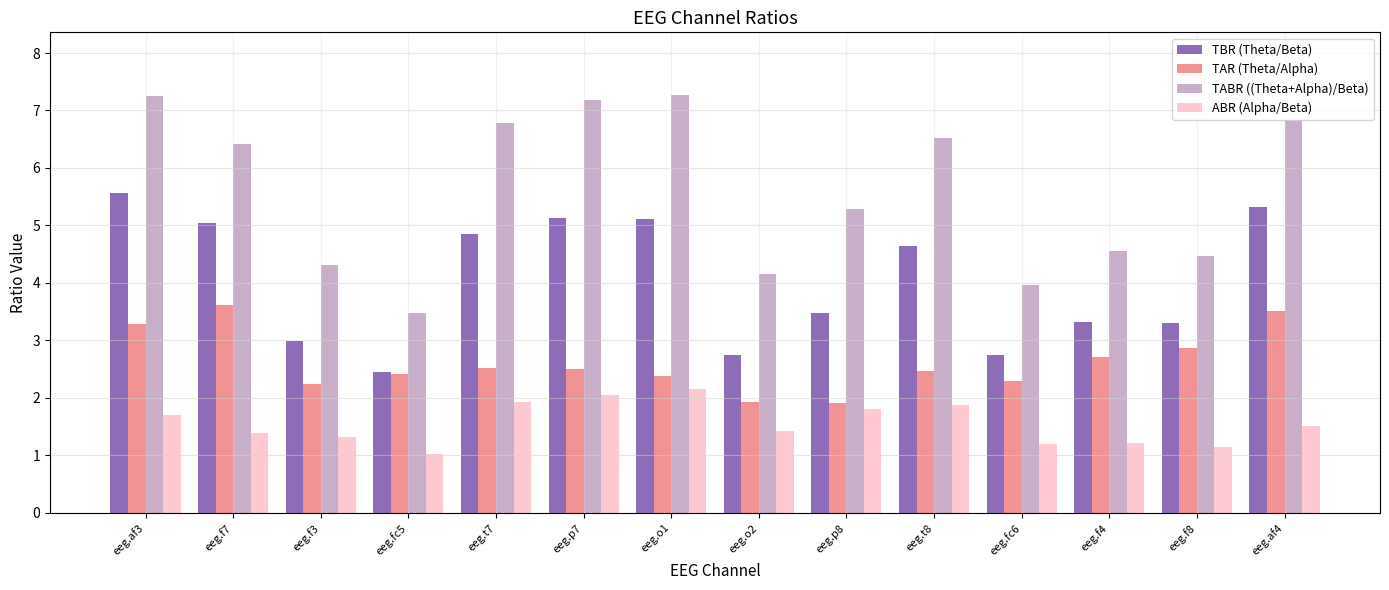

What is the difference between the maximum and minimum values in the TABR ((Theta+Alpha)/Beta) series?

3.8